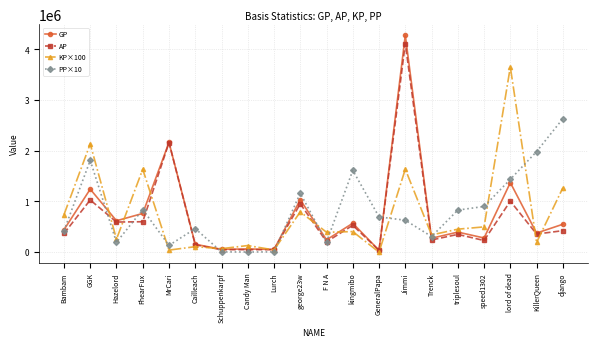

What is the total value across all series at django?

4873626.0